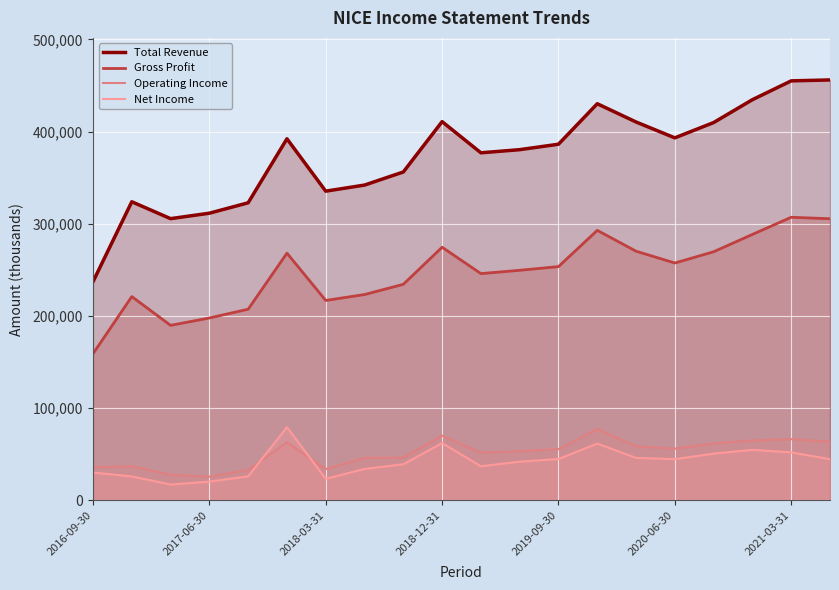

The value of Operating Income at 16 is 40230. True or false?

False